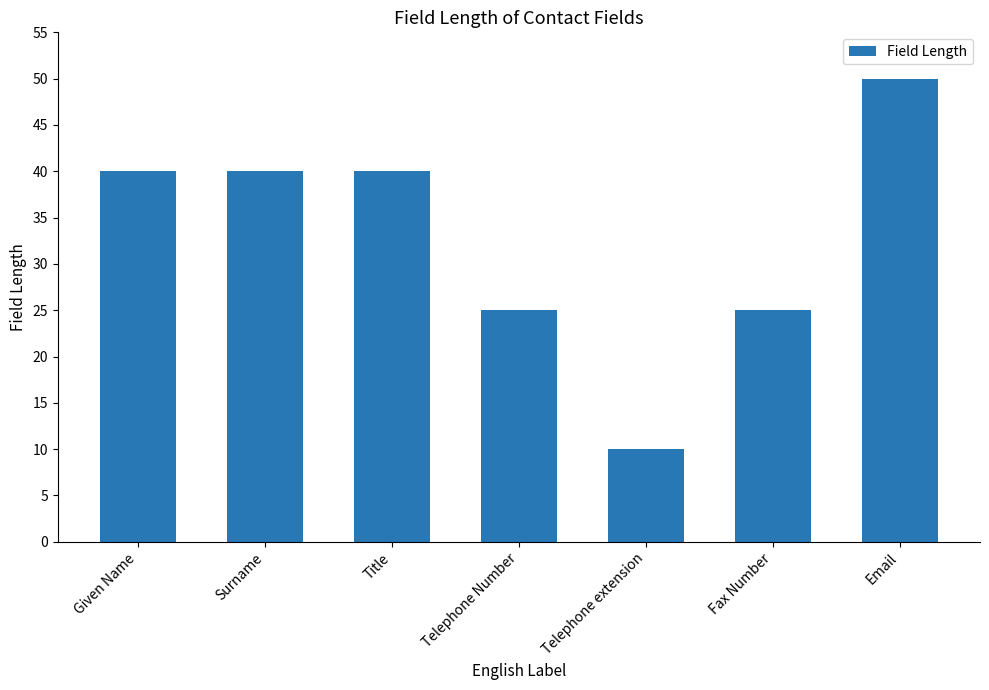

At which category does the chart reach its minimum across all series?

Telephone extension